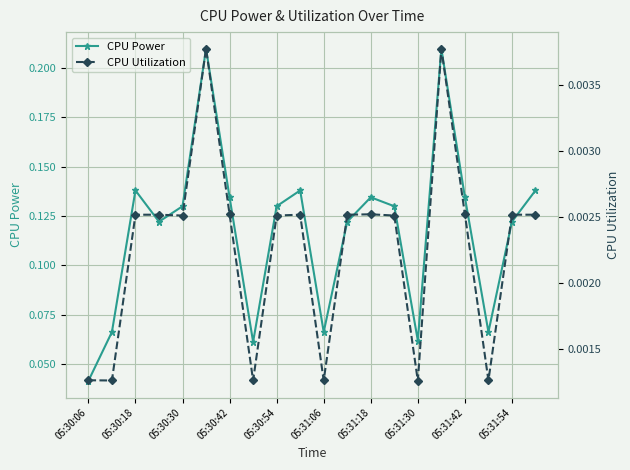

Which series has the largest total across all categories?

CPU Power